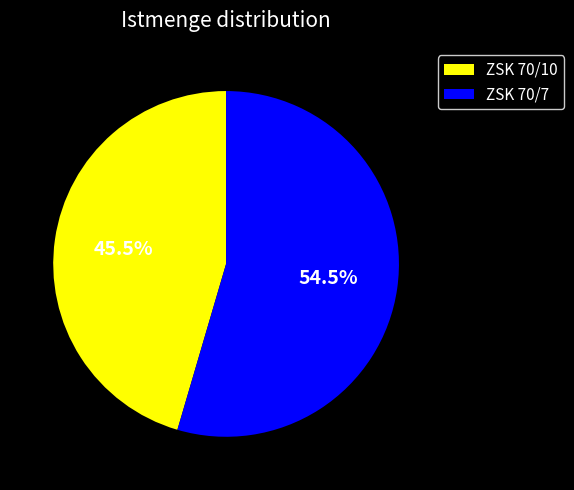

Between ZSK 70/7 and ZSK 70/10, which is larger?

ZSK 70/7